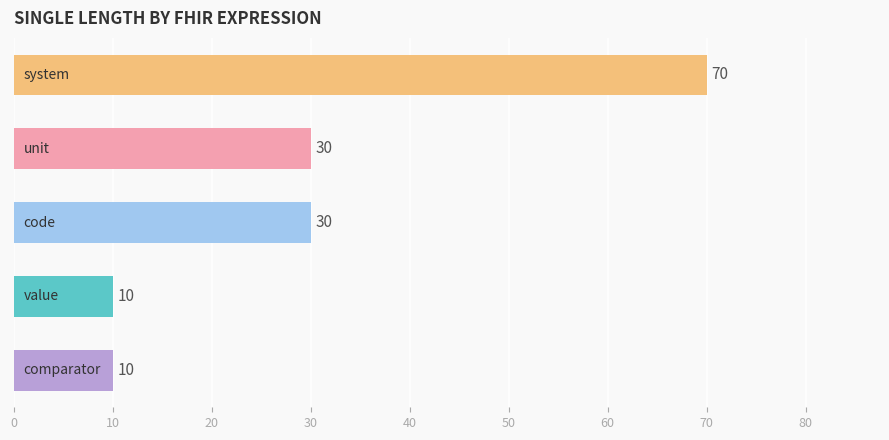

Are the bars grouped side by side (vs. stacked)?

No